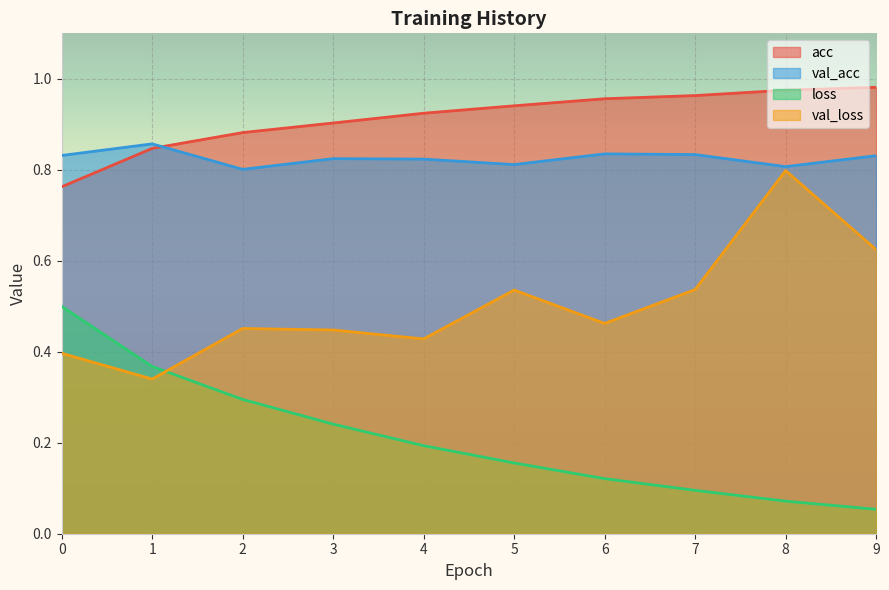

Which series changed the most between 2 and 7?

loss